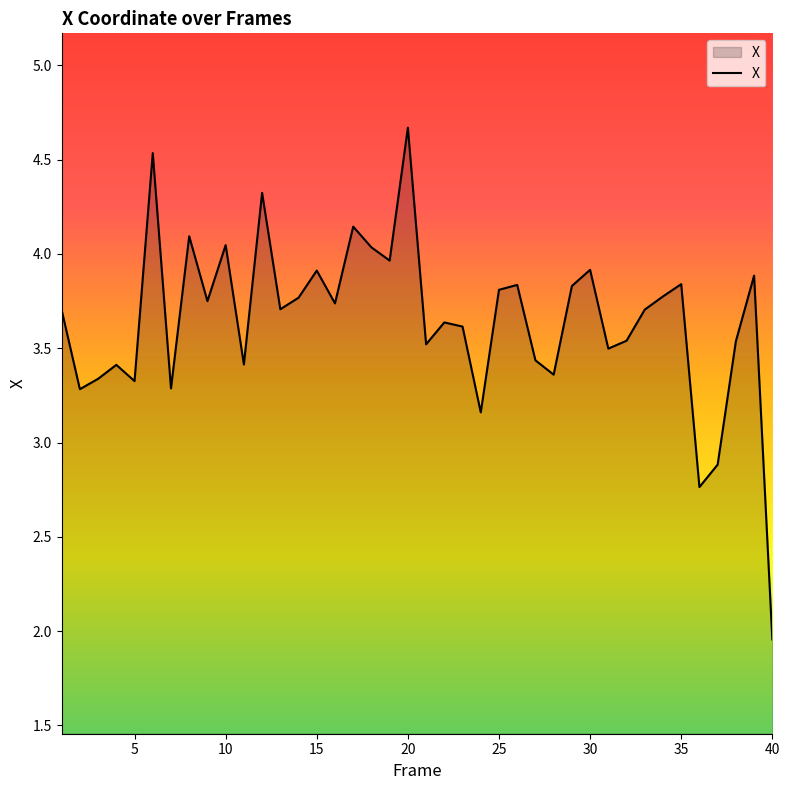

Count the number of categories in the chart.

40